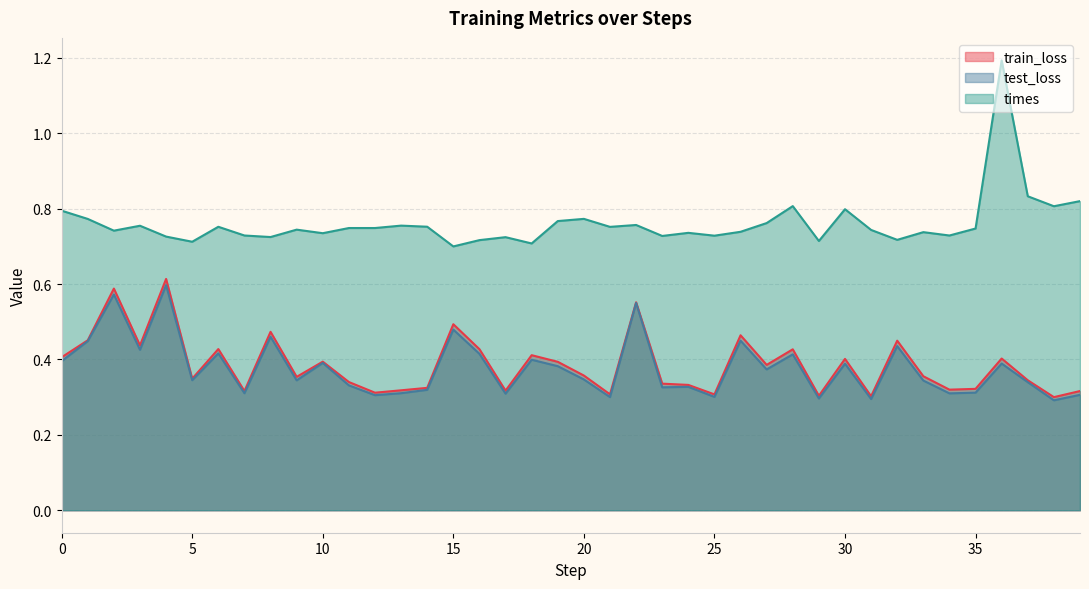

True or false: times has a value of 1.0 at 16.

False